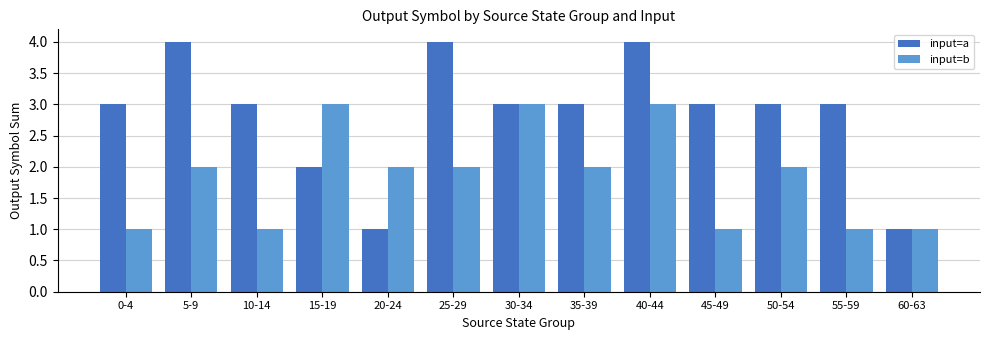

What is the sum of the input=b values at 20-24 and 55-59?

3